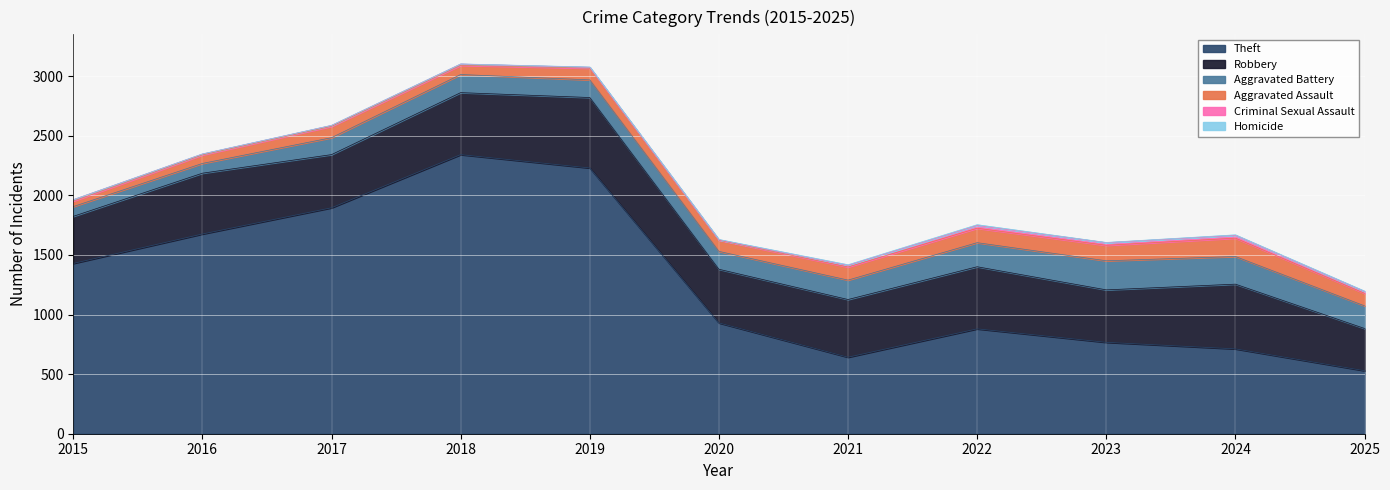

Reading right to left, transcribe all the data shown in this chart.

Aggravated Assault: 2025=105	2024=154	2023=130	2022=121	2021=110	2020=94	2019=98	2018=77	2017=95	2016=71	2015=46
Aggravated Battery: 2025=190	2024=232	2023=244	2022=202	2021=163	2020=150	2019=148	2018=152	2017=142	2016=82	2015=82
Criminal Sexual Assault: 2025=15	2024=24	2023=22	2022=24	2021=14	2020=3	2019=8	2018=11	2017=8	2016=8	2015=12
Robbery: 2025=354	2024=543	2023=440	2022=521	2021=484	2020=450	2019=591	2018=520	2017=446	2016=510	2015=395
Theft: 2025=529	2024=712	2023=767	2022=880	2021=642	2020=930	2019=2230	2018=2342	2017=1896	2016=1676	2015=1429
Homicide: 2025=4	2024=4	2023=2	2022=6	2021=5	2020=3	2019=2	2018=1	2017=1	2016=1	2015=0